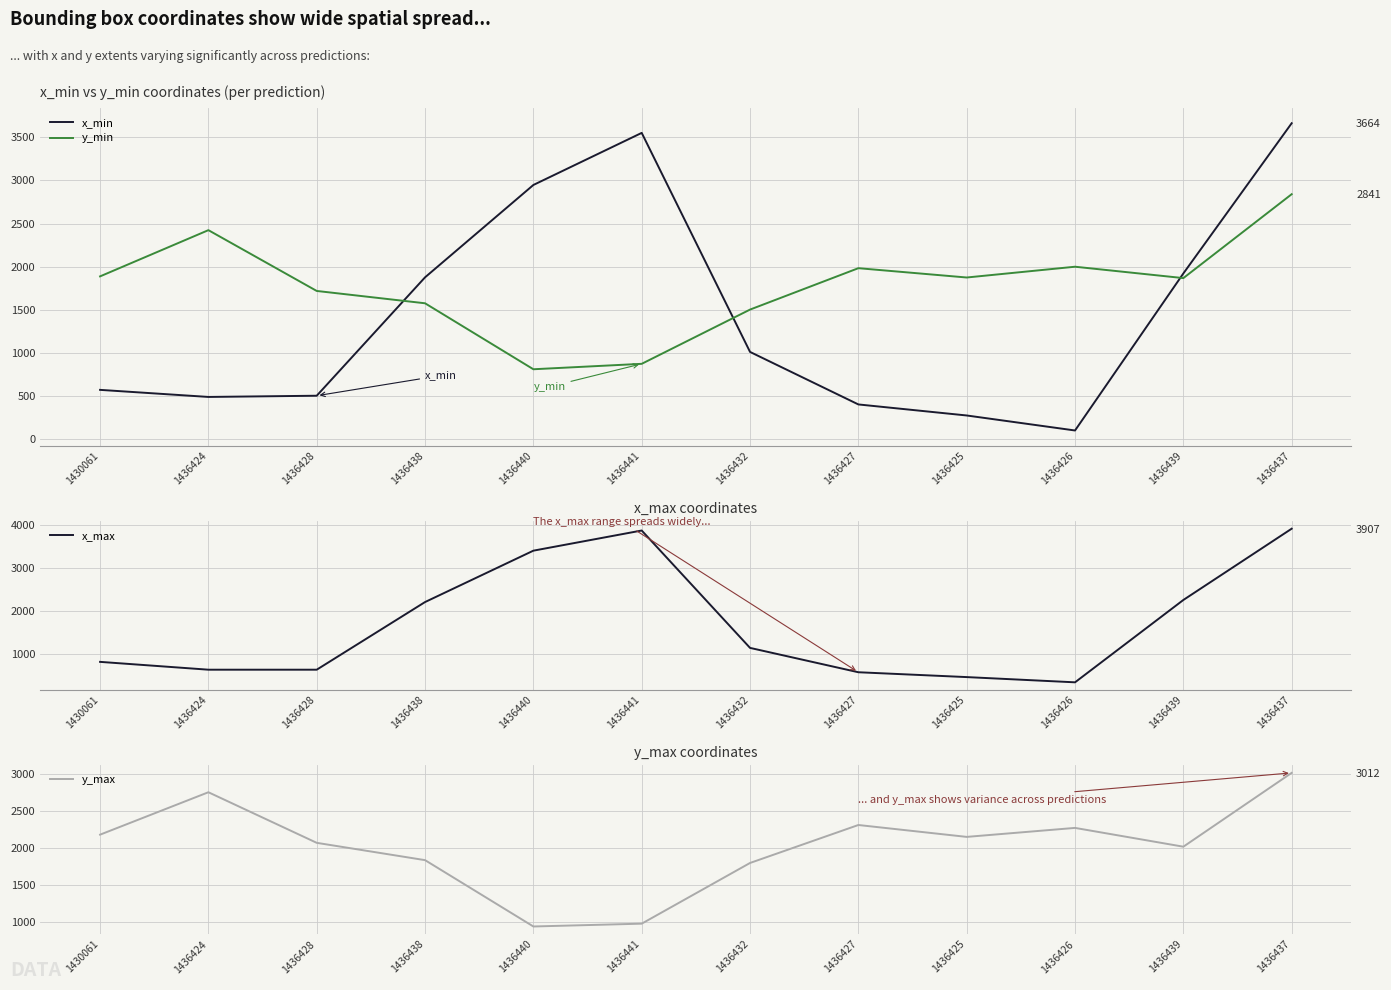

Does the chart have visible grid lines?

Yes